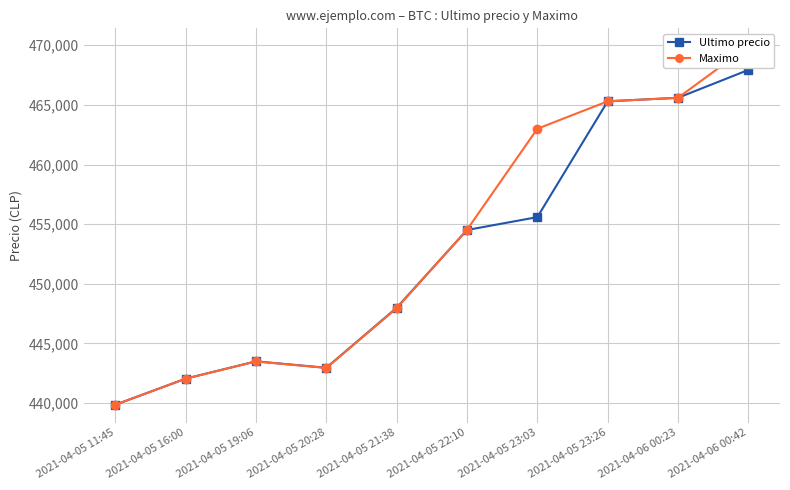

How many categories are shown in the chart?

10